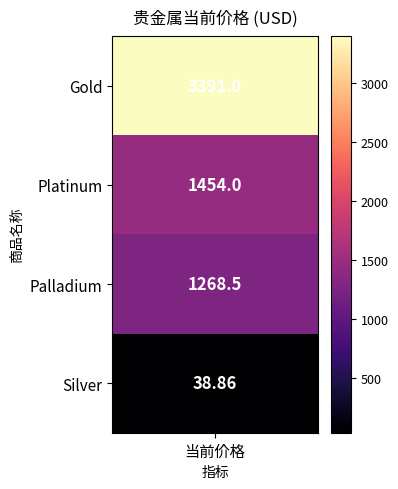

Reading right to left, list all the values displayed in this chart.

38.9	1268.5	1454.0	3391.0